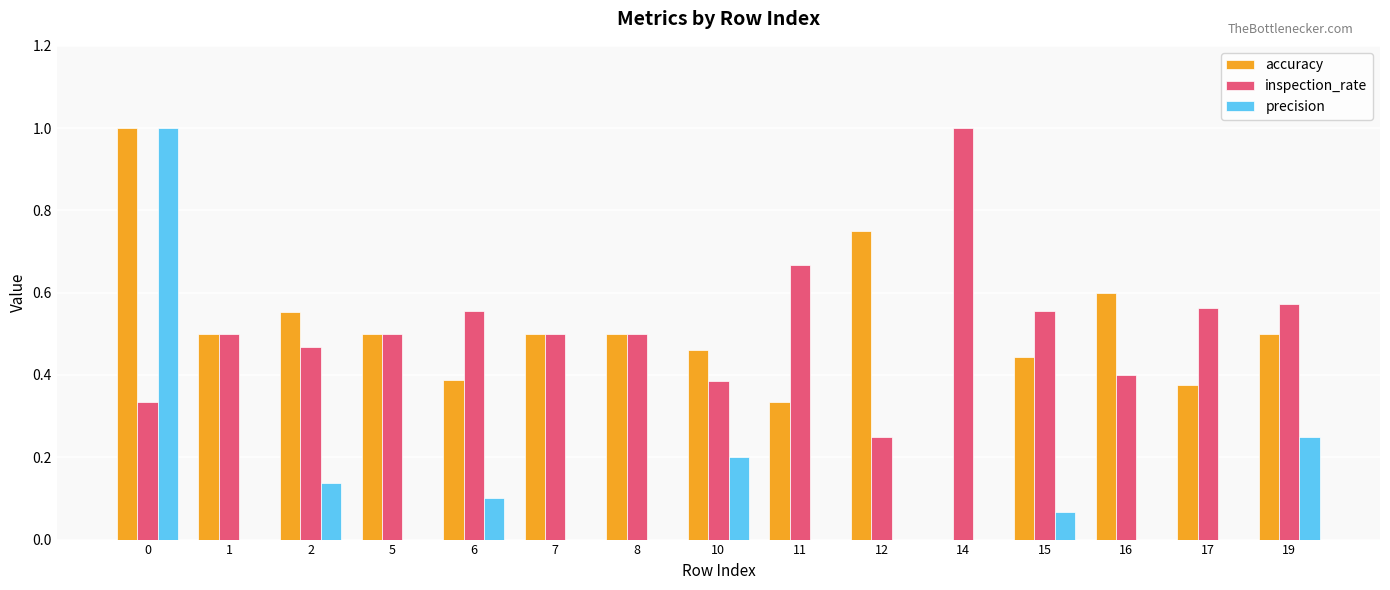

Is it true that accuracy equals 0.1 at 2?

False